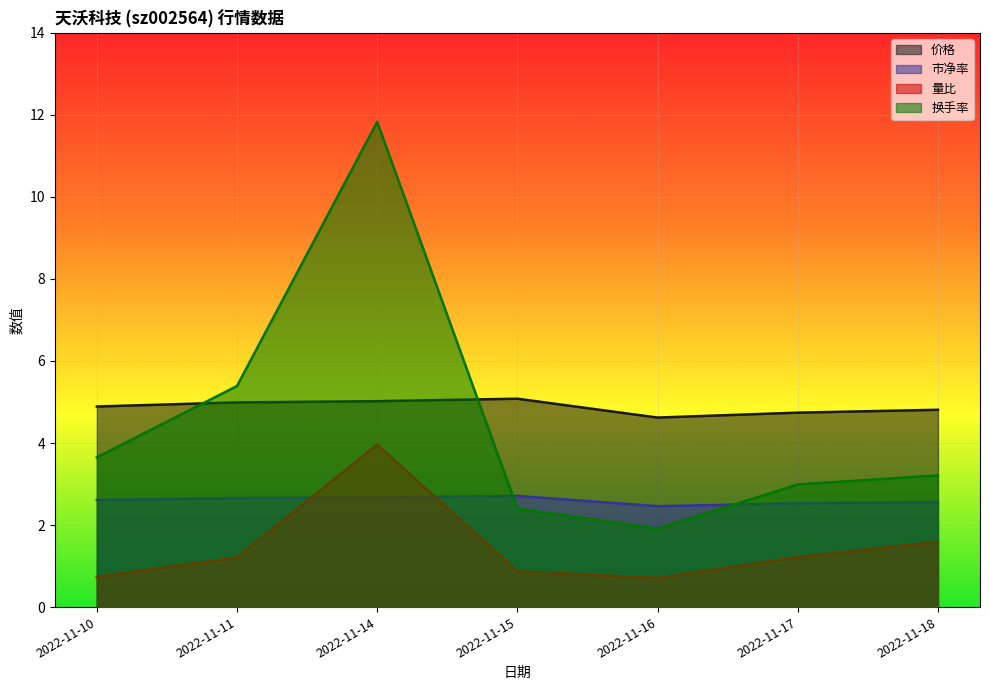

At which category does the chart reach its minimum across all series?

2022-11-16